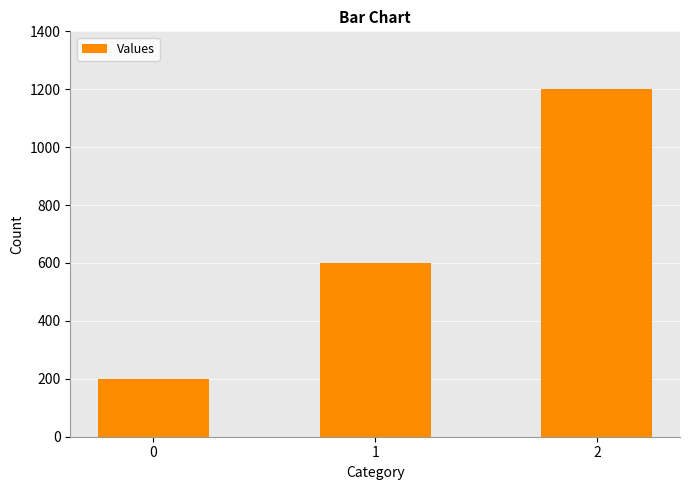

What is the difference between the maximum and minimum values?

1000